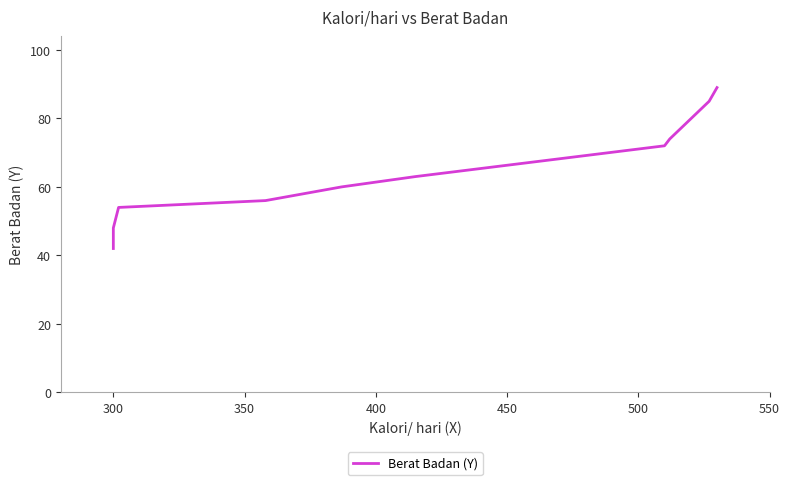

What is the average value?

64